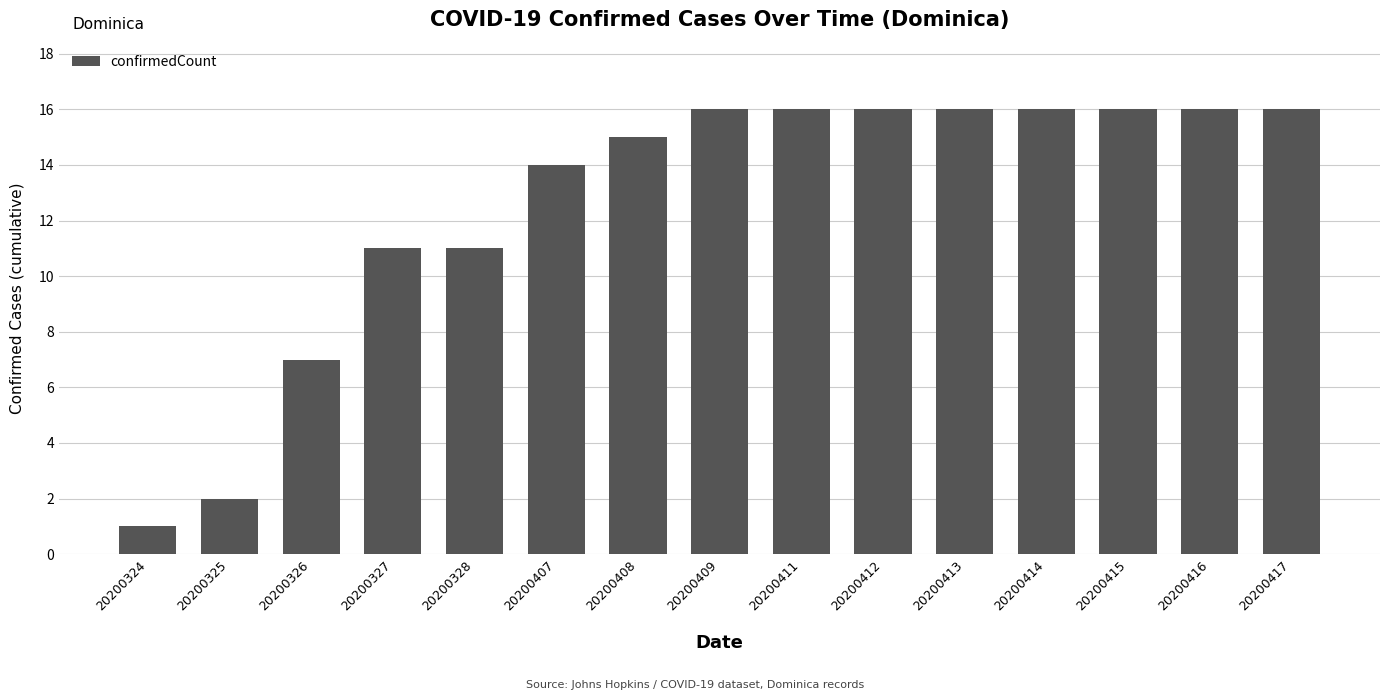

What is the sum of the values at 20200416 and 20200325?

18